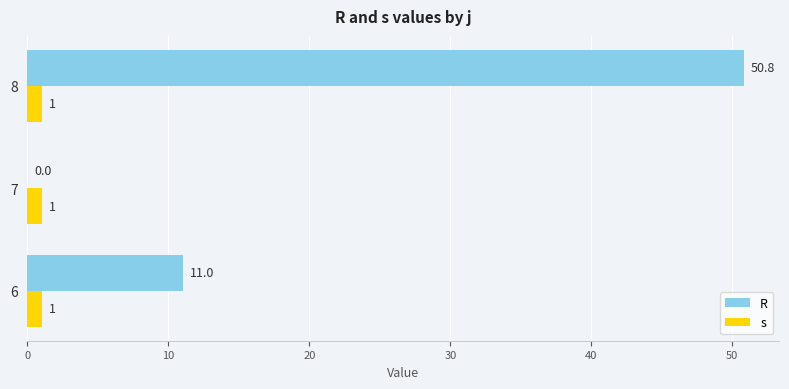

Which series changed the most between 6 and 7?

R